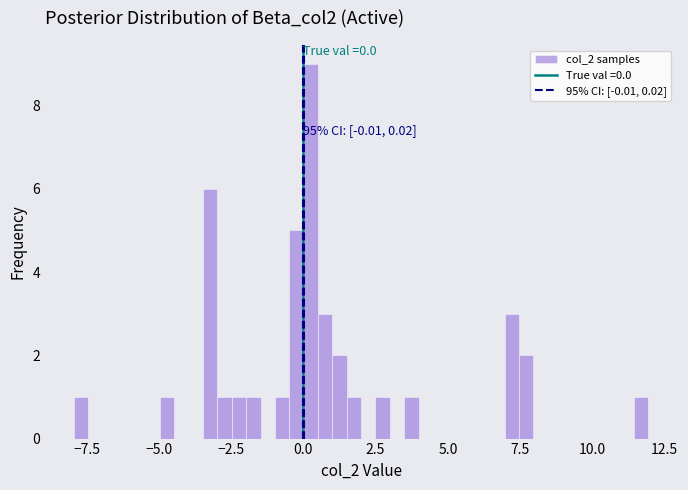

Around what value on the x-axis is the tallest bar? Give the approximate position of its centre, as read against the axis.

0.5